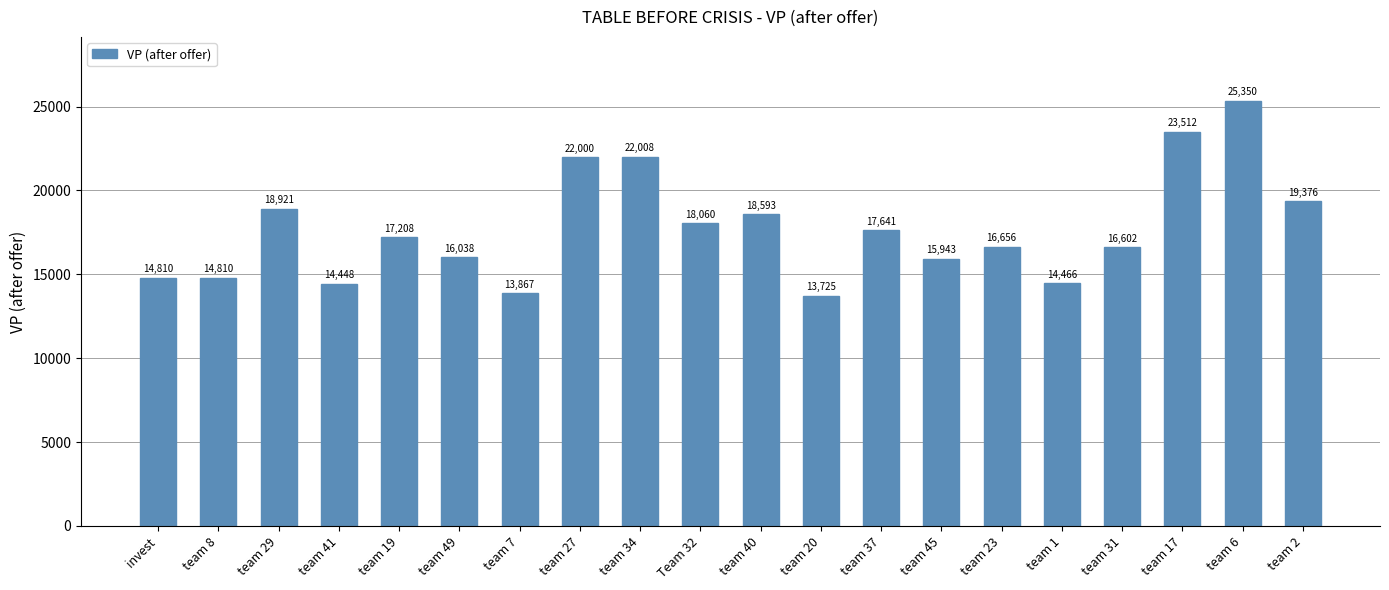

True or false: the data shows 16655.7 at team 23.

True